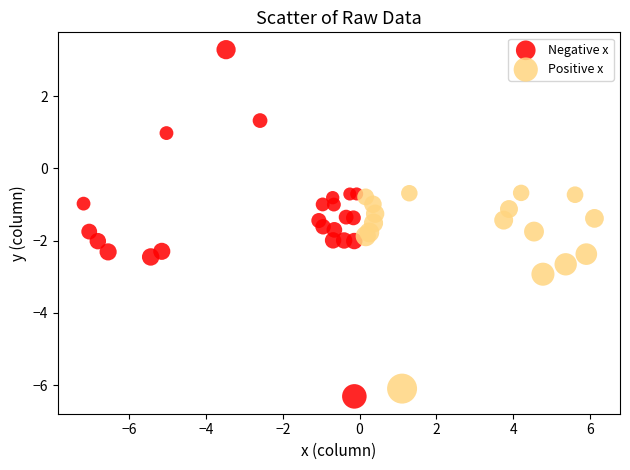

What are all the series names shown in the legend?

Negative x, Positive x